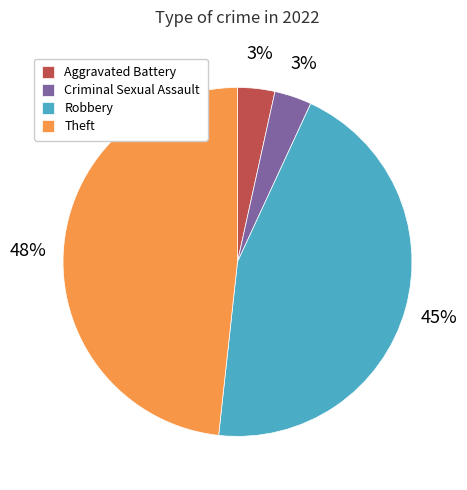

Which has a higher value, Criminal Sexual Assault or Theft?

Theft